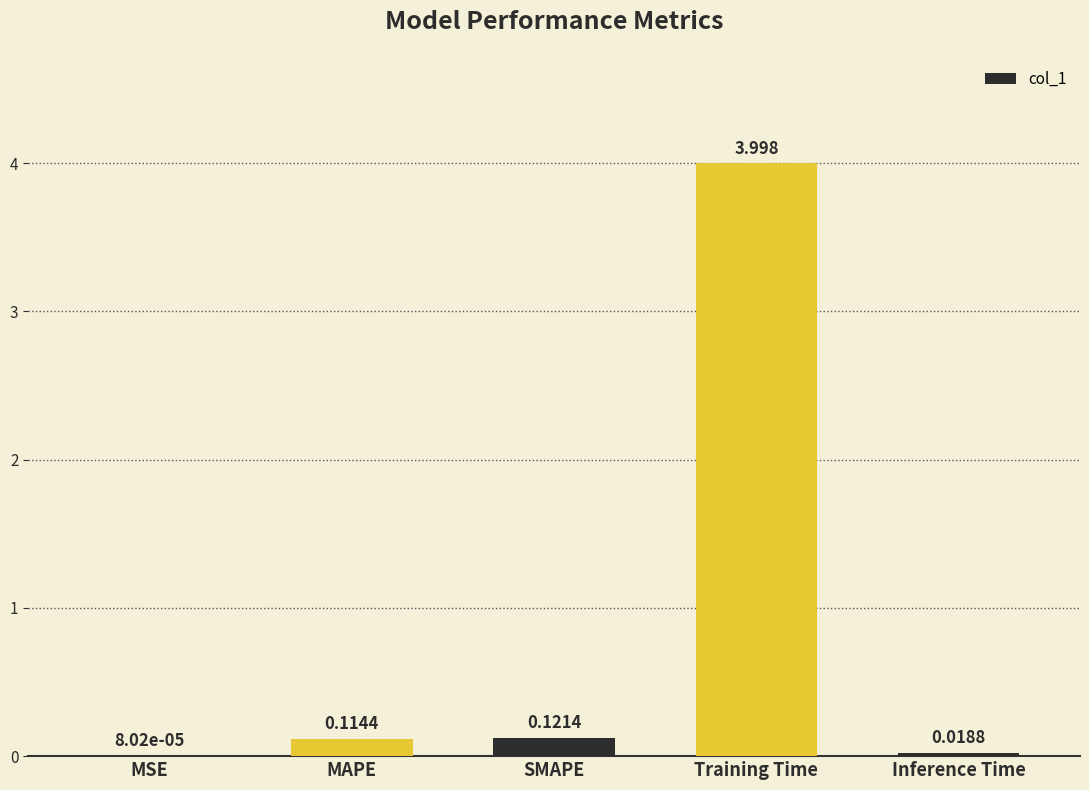

What is the greatest value displayed?

4.0